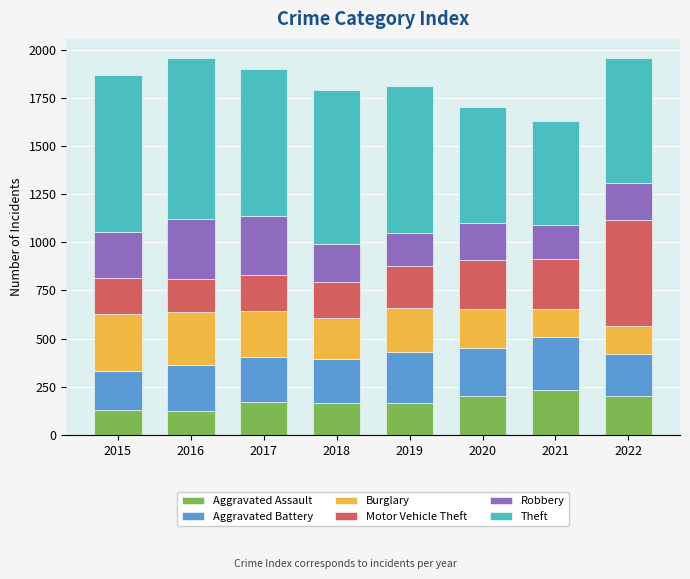

How many values in the Aggravated Assault series are below 171?

4